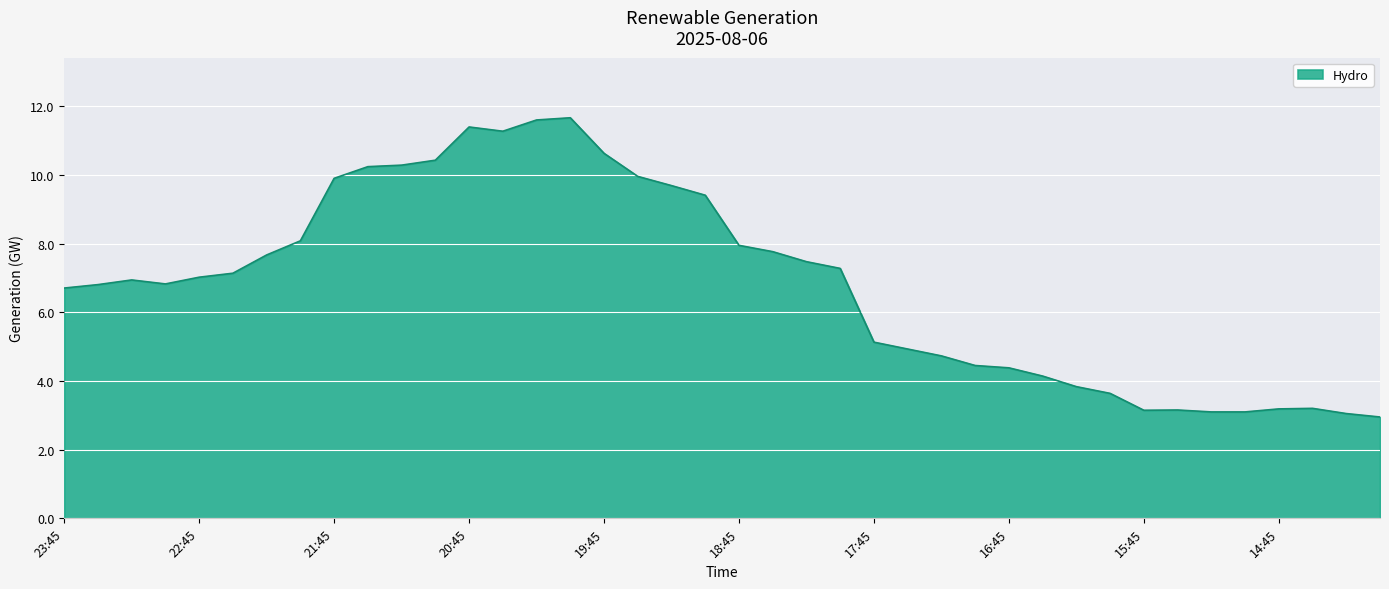

What is the difference between the maximum and minimum values?

8.7